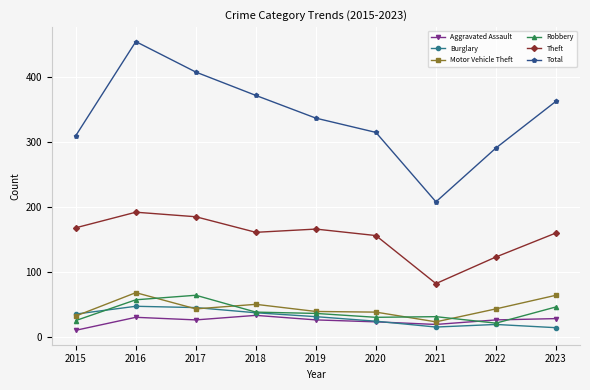

The value of Theft at 2018 is 161. True or false?

True